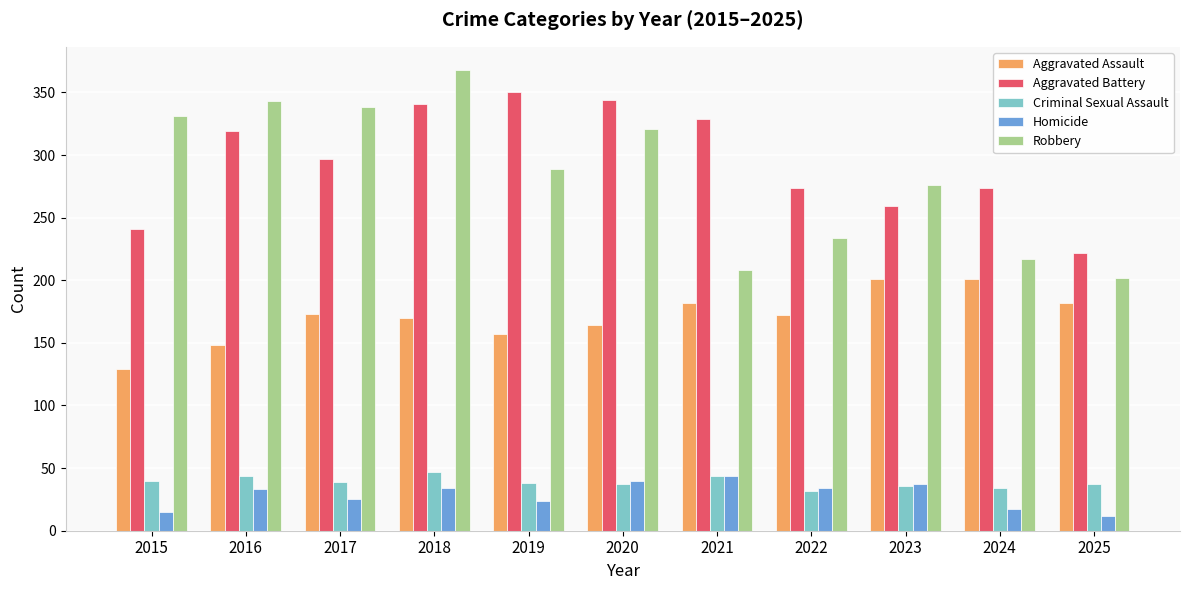

At how many categories does at least one series exceed 204?

11